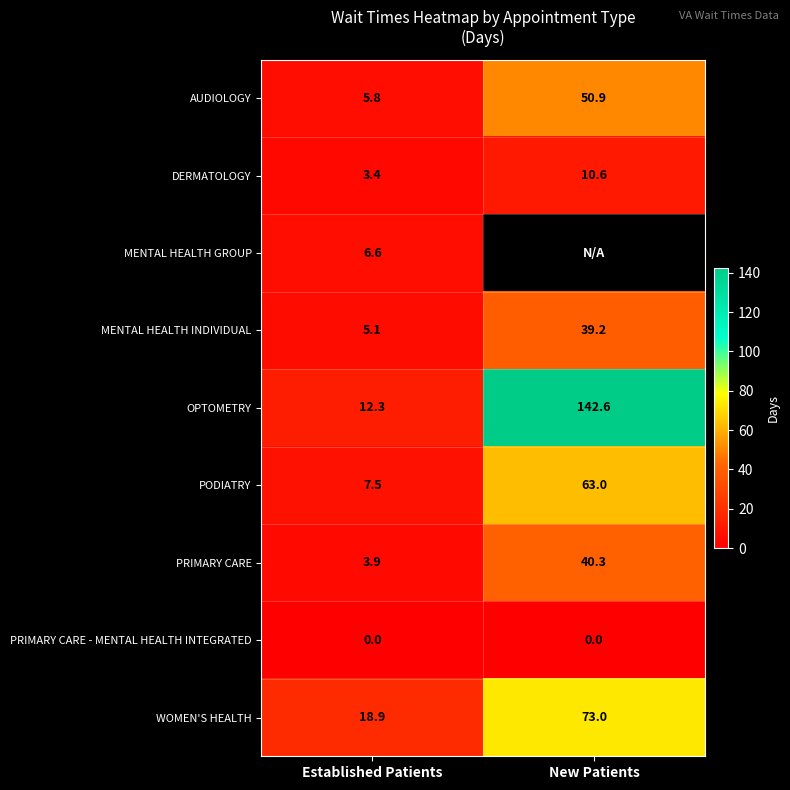

Is the value of PODIATRY at New Patients greater than the value of WOMEN'S HEALTH at Established Patients?

Yes